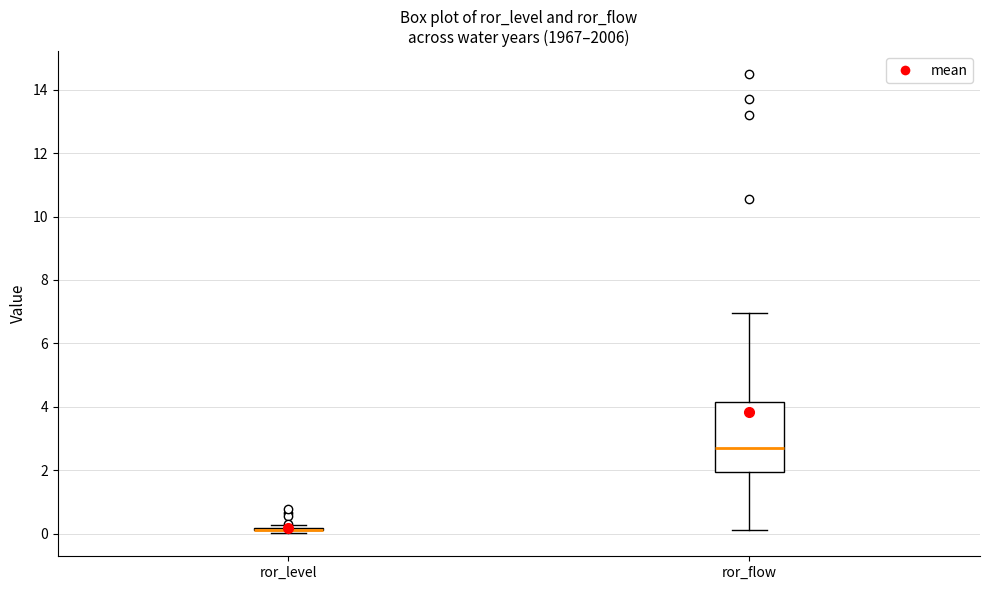

Reading left to right, transcribe this box plot: for each box, give where its median line is, the range the box spans, and where its two whiskers end, as read against the y-axis. The values are not printed on the chart, so give them approximately, as read against the axis.

ror_level: box collapsed to a line at 0.2, whiskers 0.0 to 0.2
ror_flow: median 2.8, box 2.0 to 4.2, whiskers 0.2 to 7.0